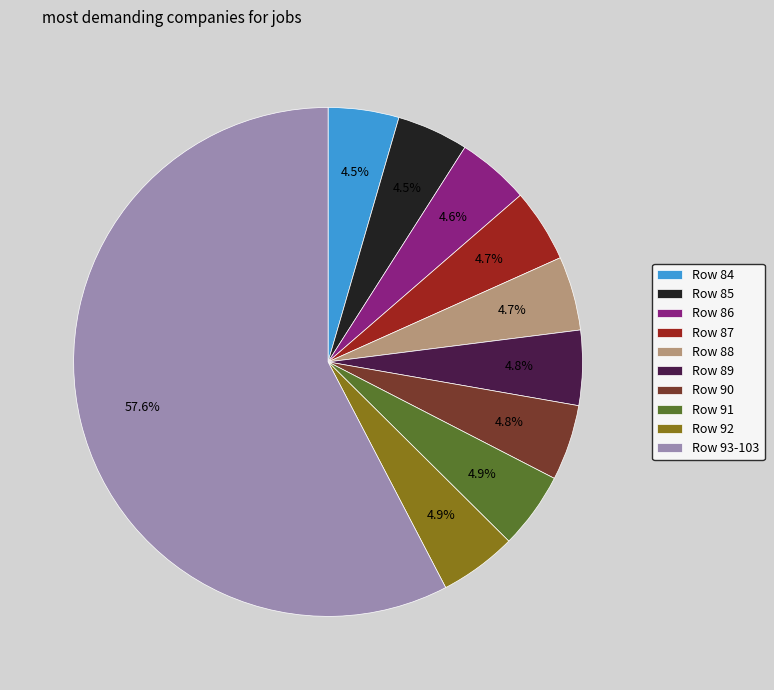

Is there any slice that represents more than half of the pie?

Yes